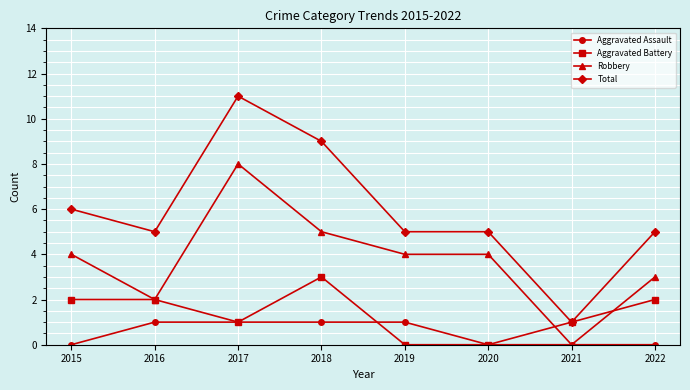

What are all the series names shown in the legend?

Aggravated Assault, Aggravated Battery, Robbery, Total